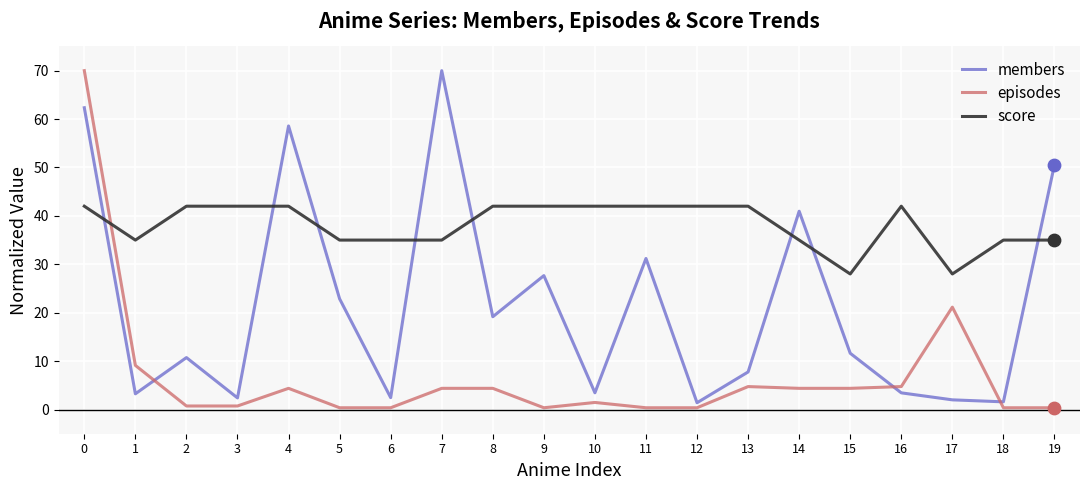

What are all the series names shown in the legend?

members, episodes, score